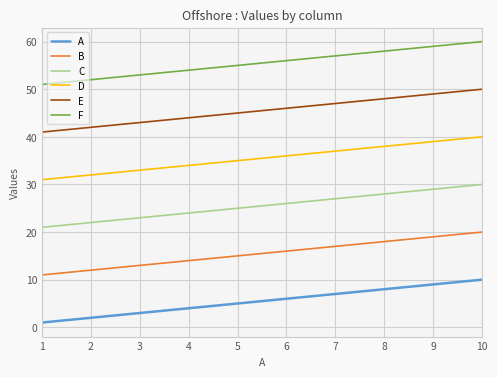

Is the value of E at 2 greater than the value of B at 3?

Yes